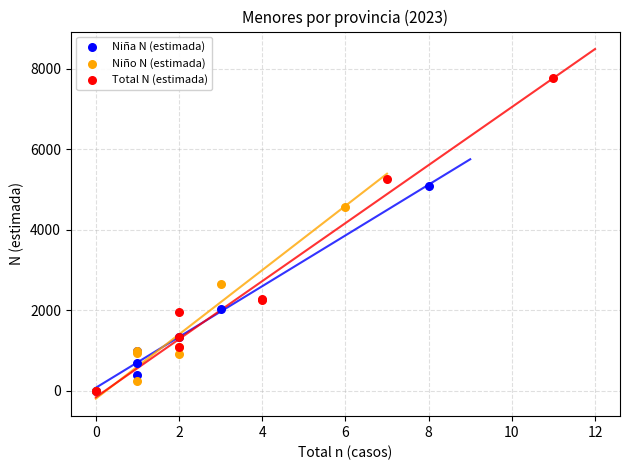

What are all the series names shown in the legend?

Niña N (estimada), Niño N (estimada), Total N (estimada)